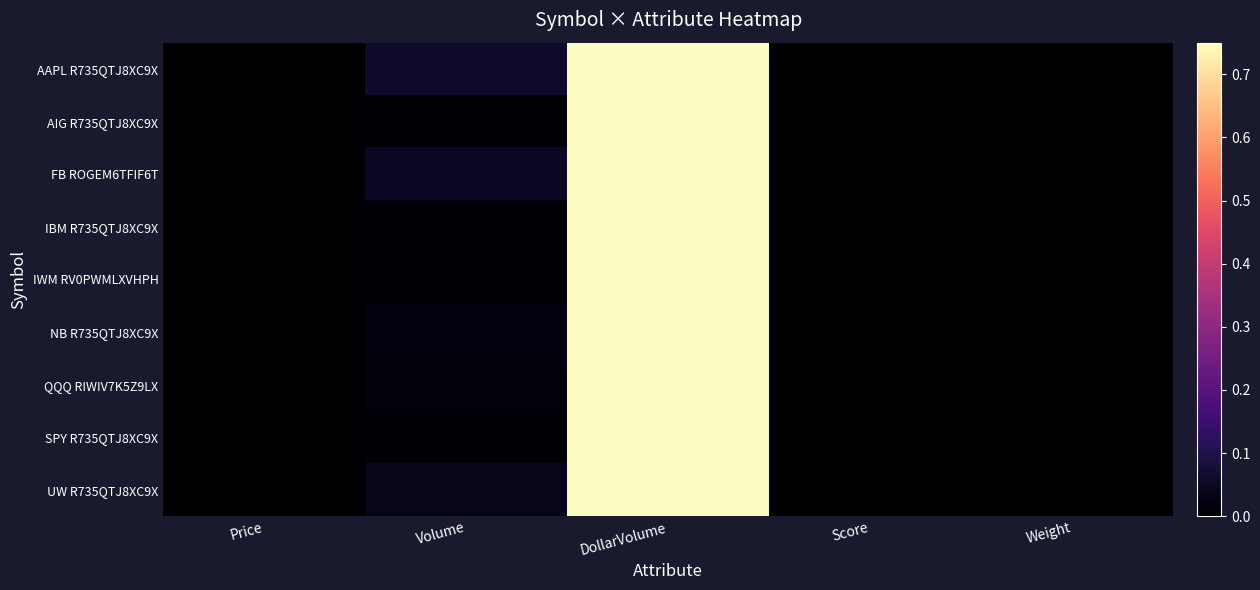

Reading left to right, list all the values displayed in this chart.

AAPL R735QTJ8XC9X: Price=0.0	Volume=0.1	DollarVolume=1.0	Score=0.0	Weight=0.0
AIG R735QTJ8XC9X: Price=0.0	Volume=0.0	DollarVolume=1.0	Score=0.0	Weight=0.0
FB ROGEM6TFIF6T: Price=0.0	Volume=0.0	DollarVolume=1.0	Score=0.0	Weight=0.0
IBM R735QTJ8XC9X: Price=0.0	Volume=0.0	DollarVolume=1.0	Score=0.0	Weight=0.0
IWM RV0PWMLXVHPH: Price=0.0	Volume=0.0	DollarVolume=1.0	Score=0.0	Weight=0.0
NB R735QTJ8XC9X: Price=0.0	Volume=0.0	DollarVolume=1.0	Score=0.0	Weight=0.0
QQQ RIWIV7K5Z9LX: Price=0.0	Volume=0.0	DollarVolume=1.0	Score=0.0	Weight=0.0
SPY R735QTJ8XC9X: Price=0.0	Volume=0.0	DollarVolume=1.0	Score=0.0	Weight=0.0
UW R735QTJ8XC9X: Price=0.0	Volume=0.0	DollarVolume=1.0	Score=0.0	Weight=0.0